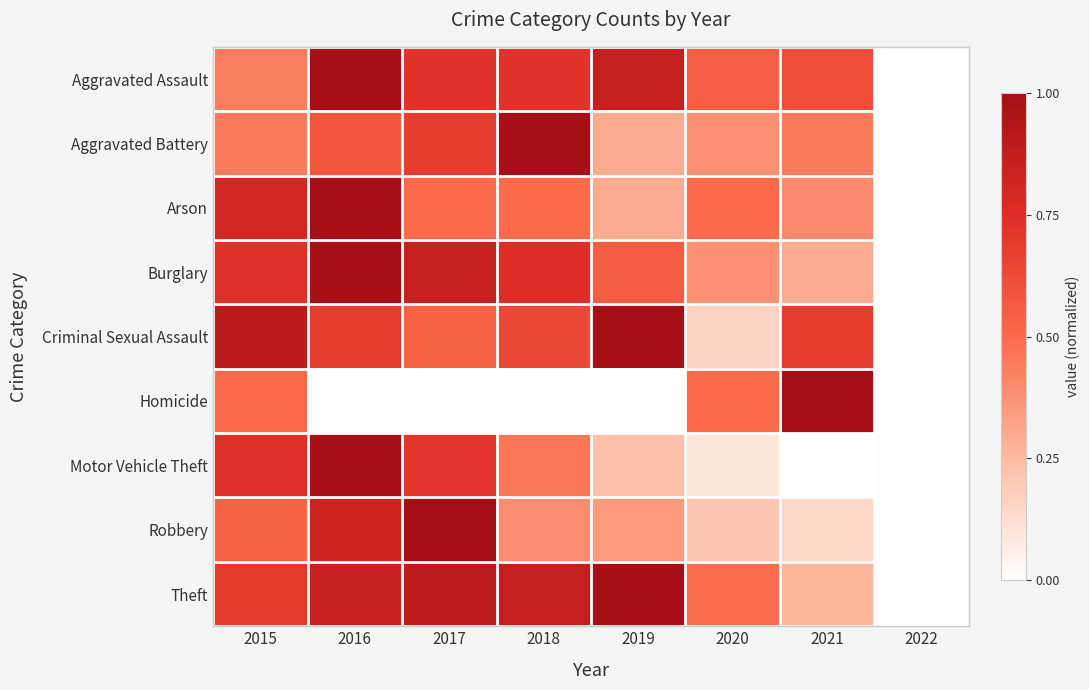

Rank the series at 2016 from lowest to highest value.

Homicide, Aggravated Battery, Criminal Sexual Assault, Robbery, Theft, Arson, Aggravated Assault, Motor Vehicle Theft, Burglary